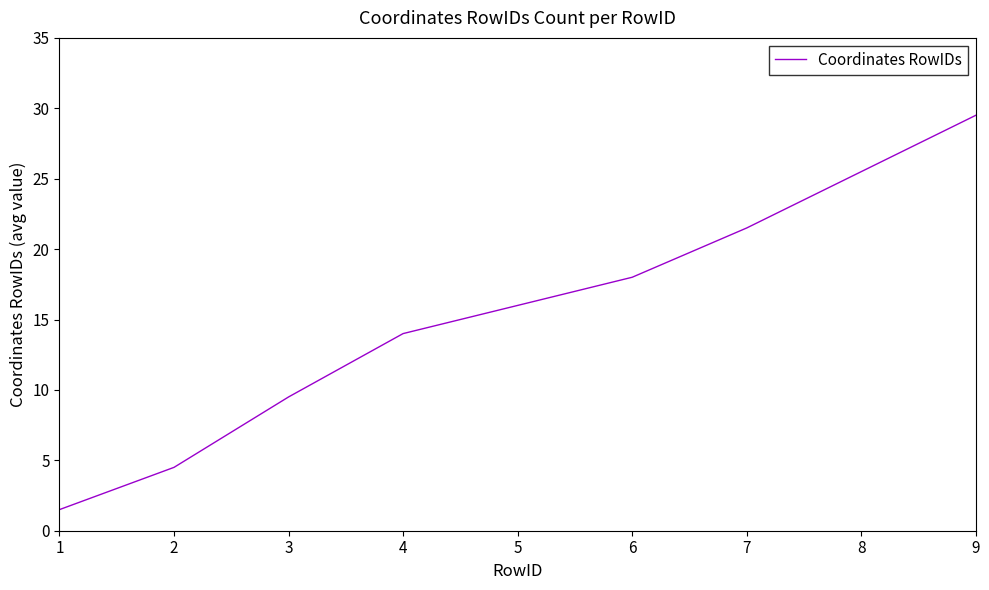

What is the approximate value at 8?

25.5